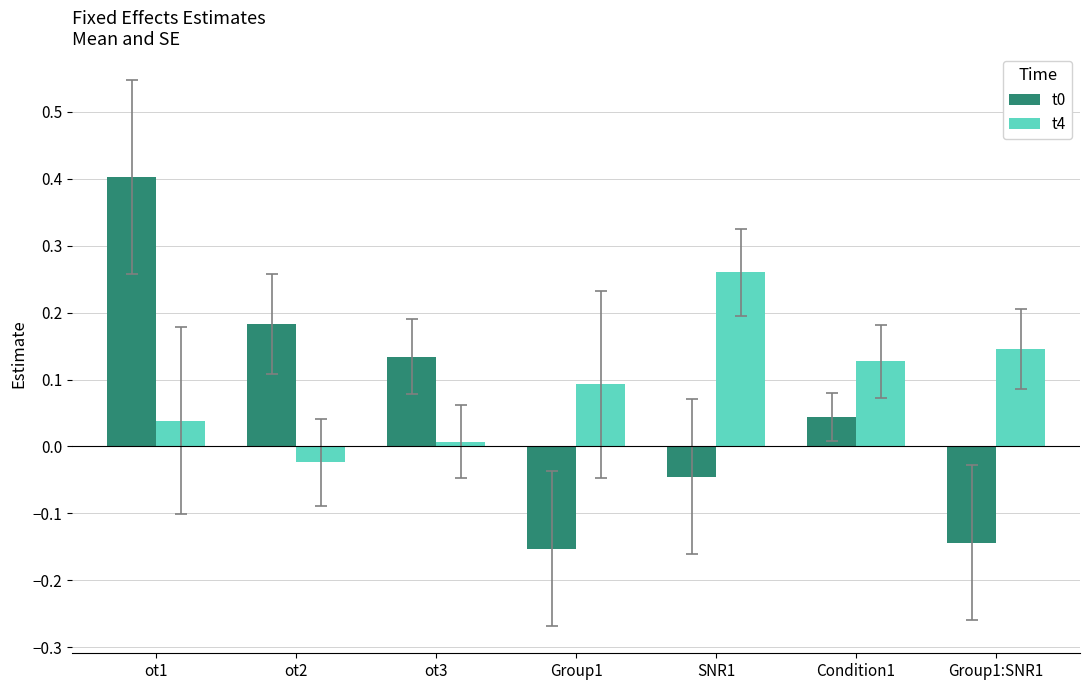

Between SNR1 and Group1:SNR1, which series saw the biggest shift?

t4